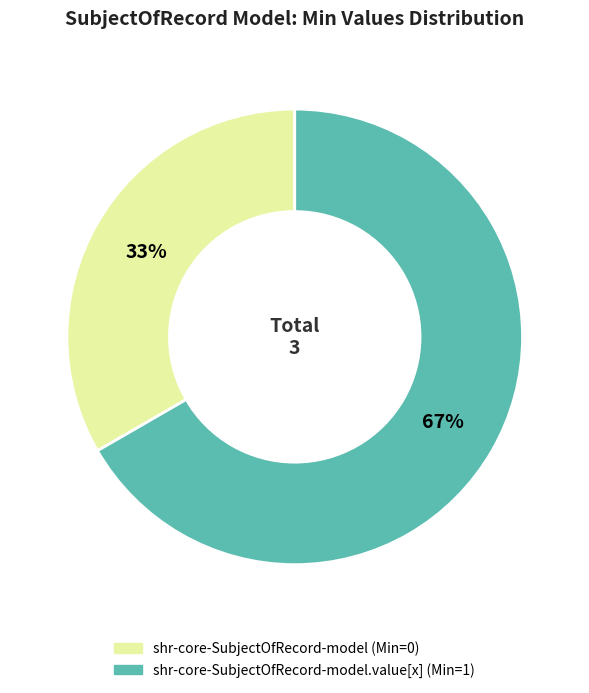

Is there a majority slice in this chart?

Yes